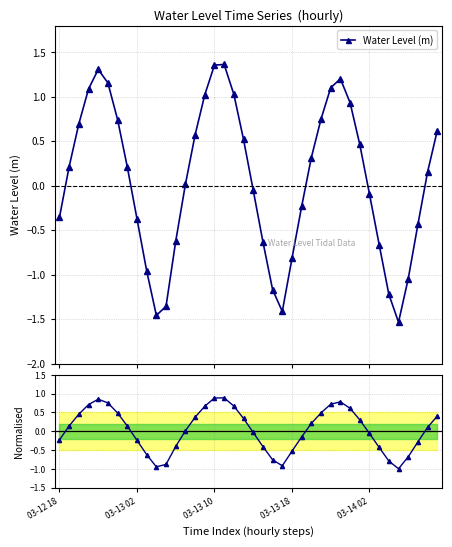

In Water Level (m), how many points are higher than both neighbors (excluding endpoints)?

3